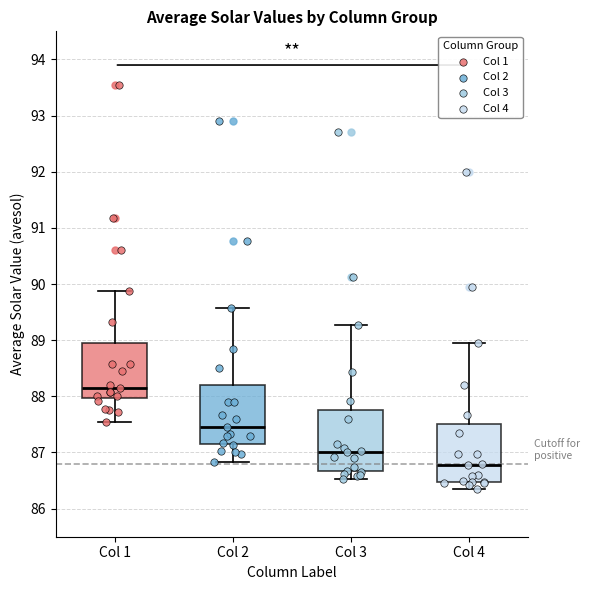

Reading left to right, transcribe this box plot: for each box, give where its median line is, the range the box spans, and where its two whiskers end, as read against the y-axis. The values are not printed on the chart, so give them approximately, as read against the axis.

Col 1: median 88.2, box 88.0 to 89.0, whiskers 87.6 to 89.9
Col 2: median 87.5, box 87.2 to 88.2, whiskers 86.8 to 89.6
Col 3: median 87.0, box 86.7 to 87.8, whiskers 86.5 to 89.3
Col 4: median 86.8, box 86.5 to 87.5, whiskers 86.4 to 89.0